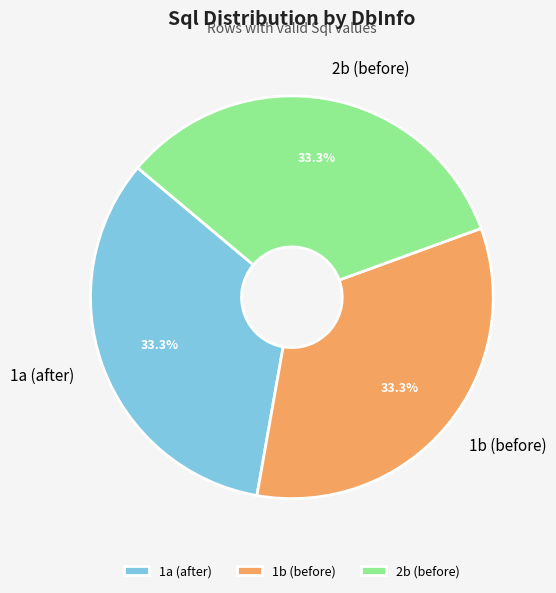

Does 1b (before) represent more than half of the total?

No